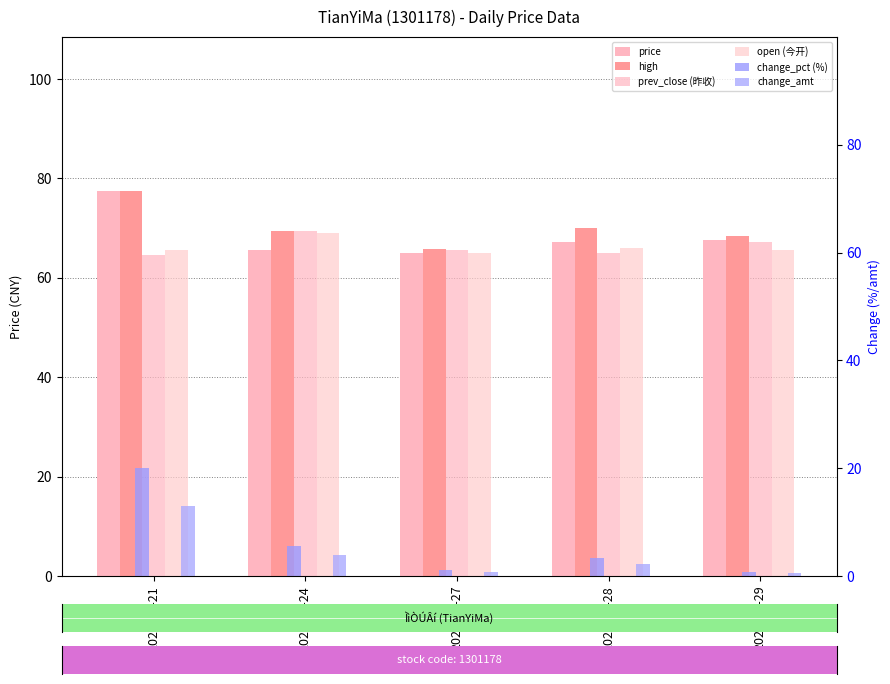

What is the difference between the change_amt values at 2021-12-27 and 2021-12-21?

12.2